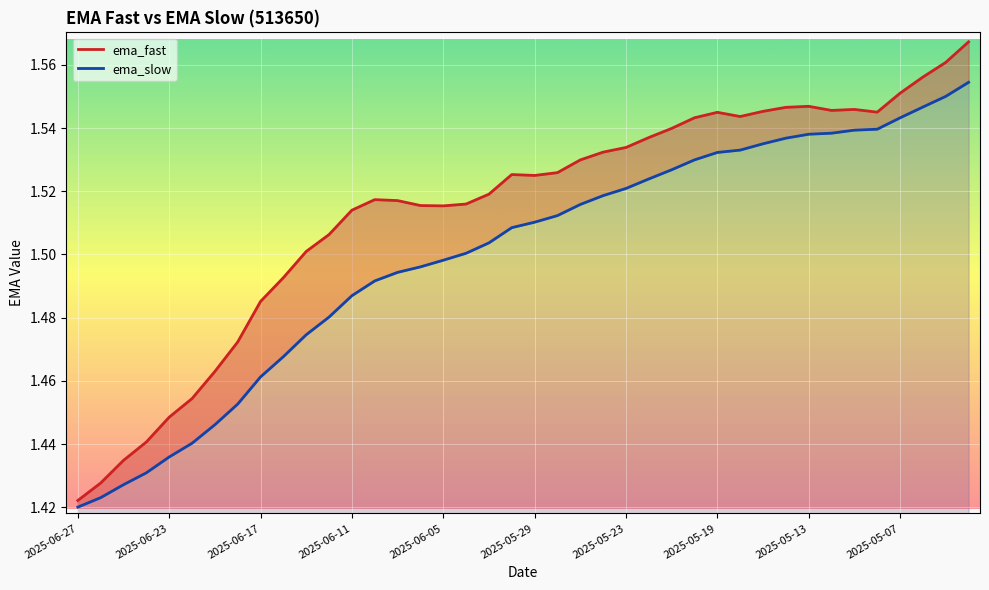

What are all the series names shown in the legend?

ema_fast, ema_slow